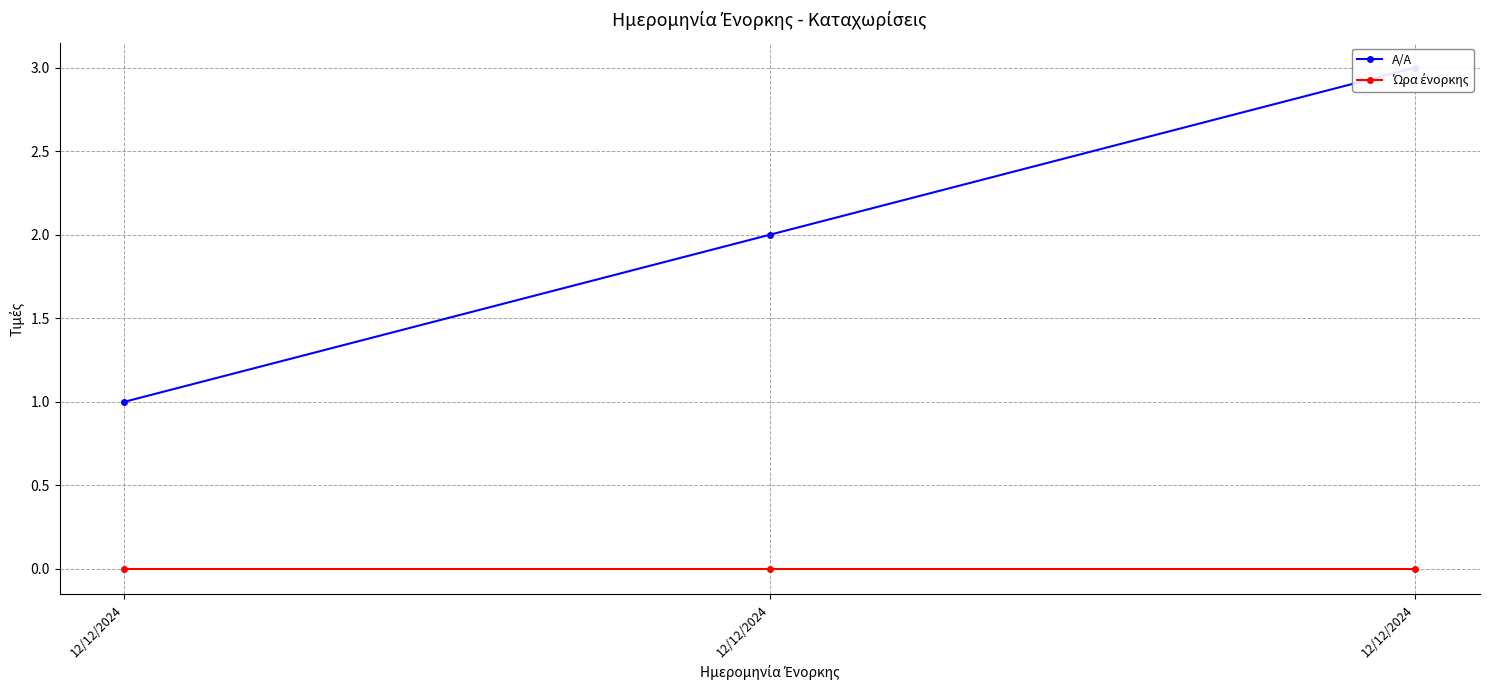

List the series in order of their overall mean, lowest first.

Ώρα ένορκης, A/A